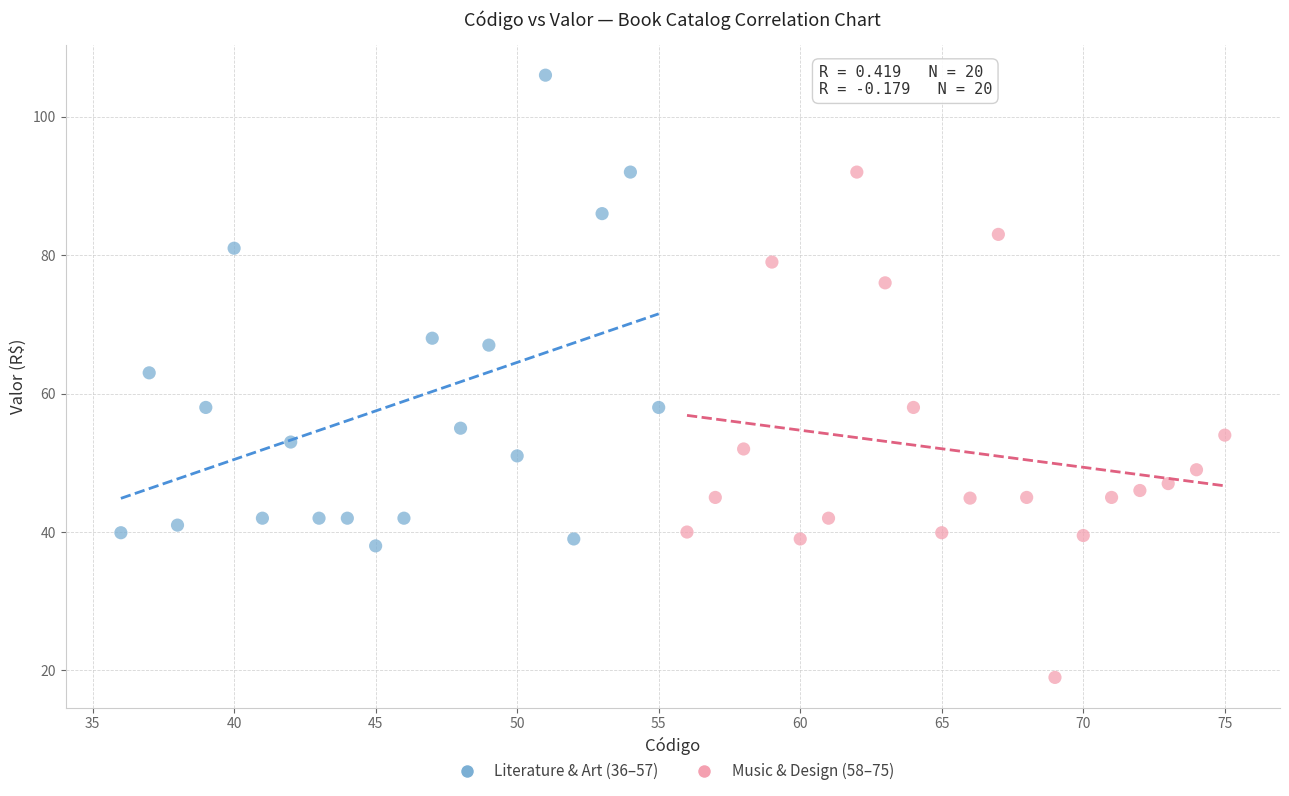

Which series contains the highest Y value?

Literature & Art (36–57)